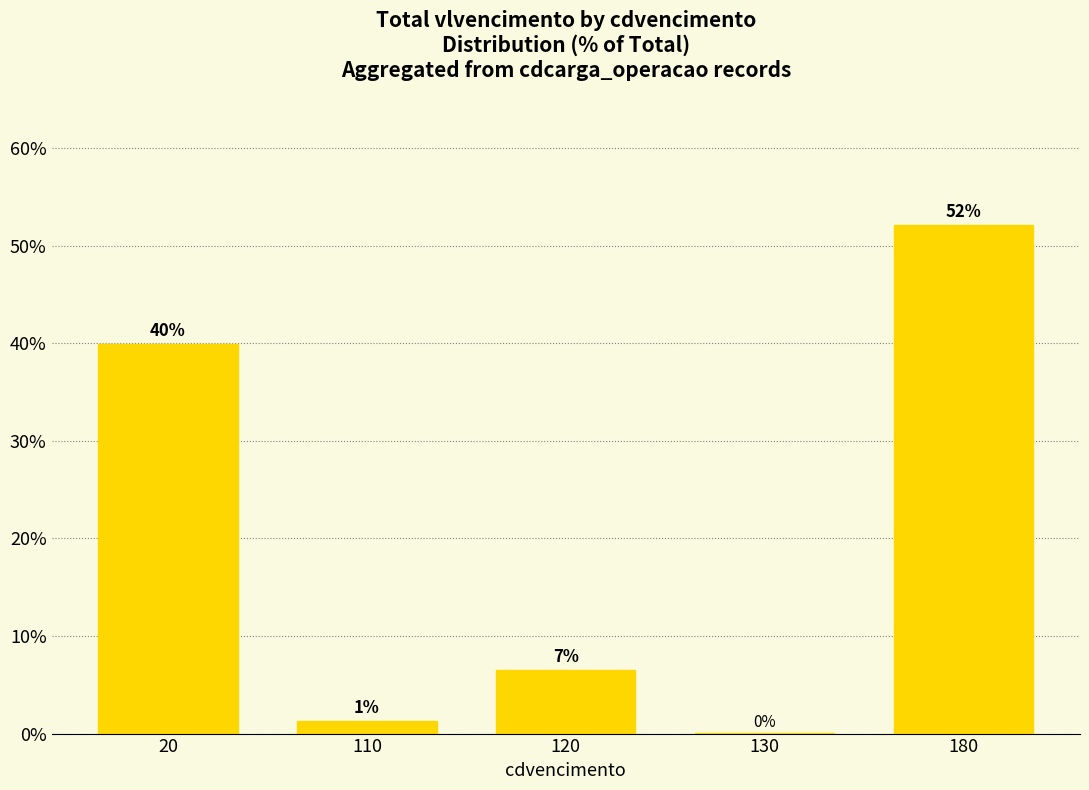

Which label corresponds to the largest value in the chart?

180